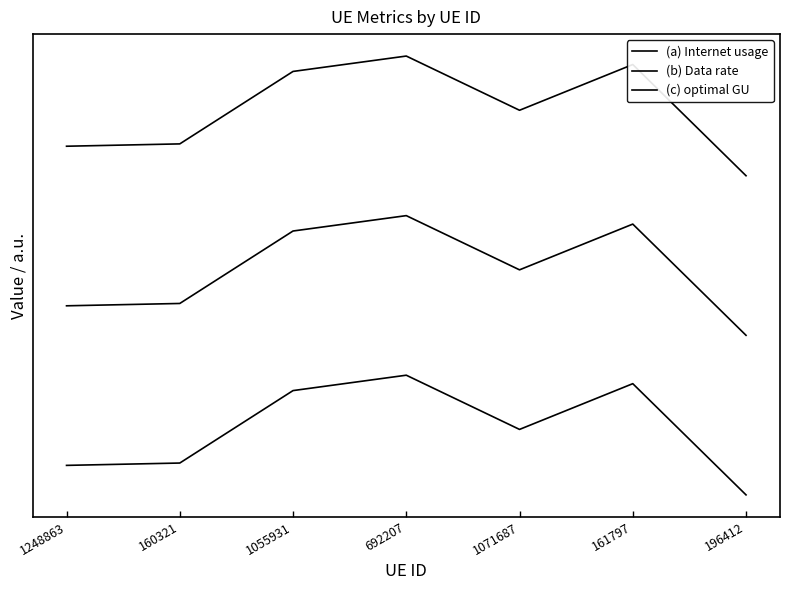

Which series has the largest range (max minus min)?

(a) Internet usage